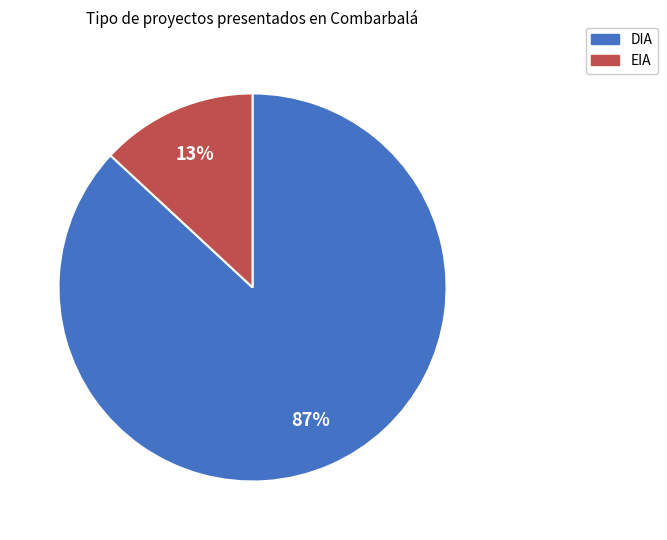

Between EIA and DIA, which is larger?

DIA